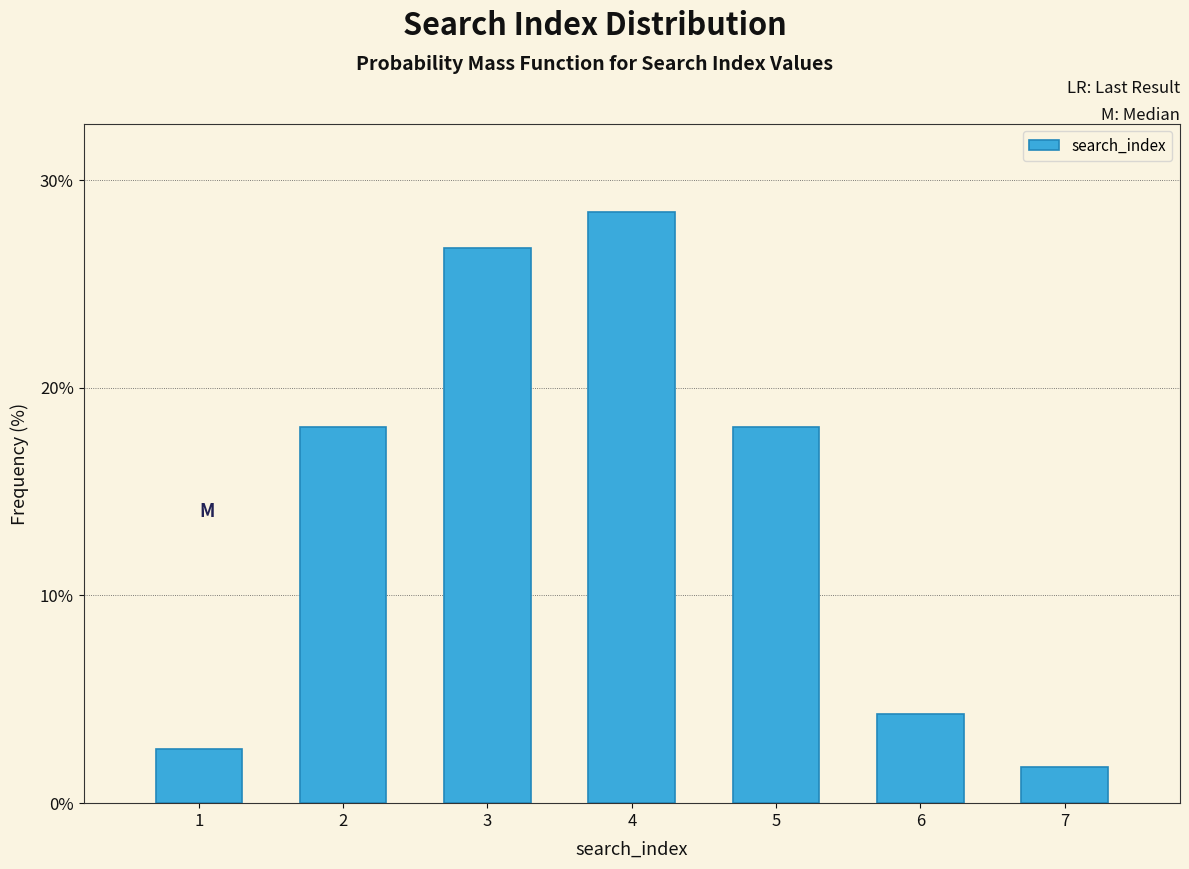

Reading left to right, transcribe all the data shown in this chart.

2.6	18.1	26.7	28.4	18.1	4.3	1.7